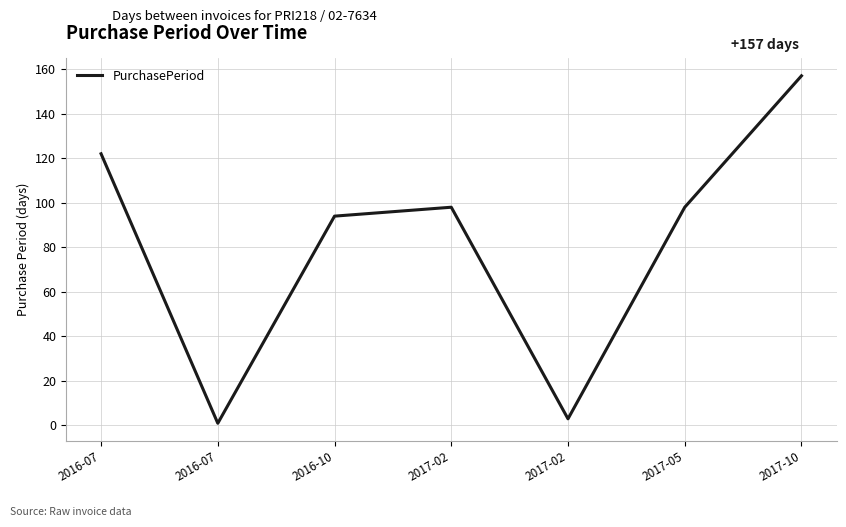

List the labels in order of value, largest first.

2017-10, 2016-07, 2017-02, 2017-05, 2016-10, 2017-02, 2016-07